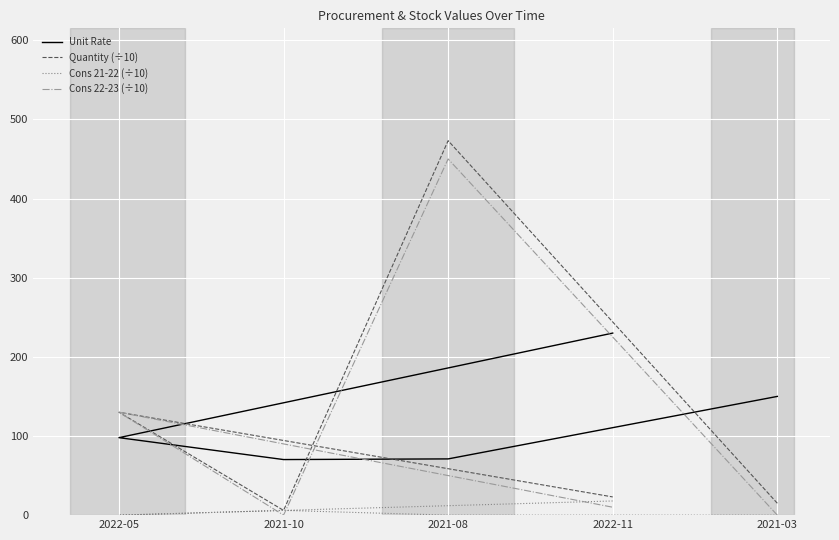

Where is the first local minimum for Cons 22-23 (÷10)?

2021-10